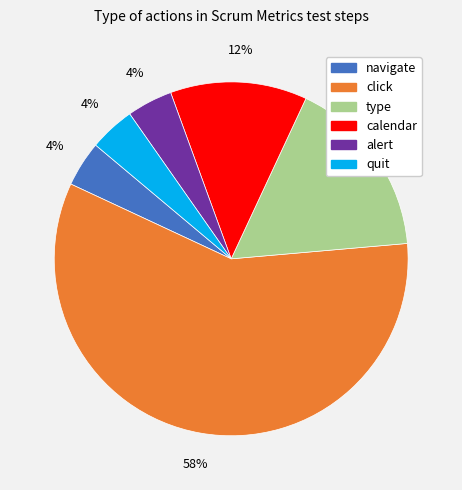

The quit slice represents 13% of the pie. True or false?

False